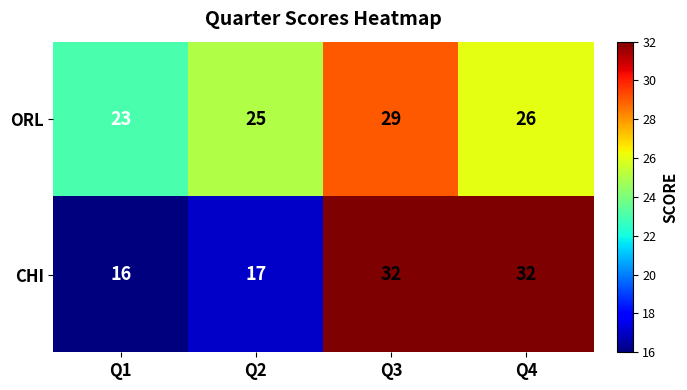

At which category is the sum across all series the highest?

Q3